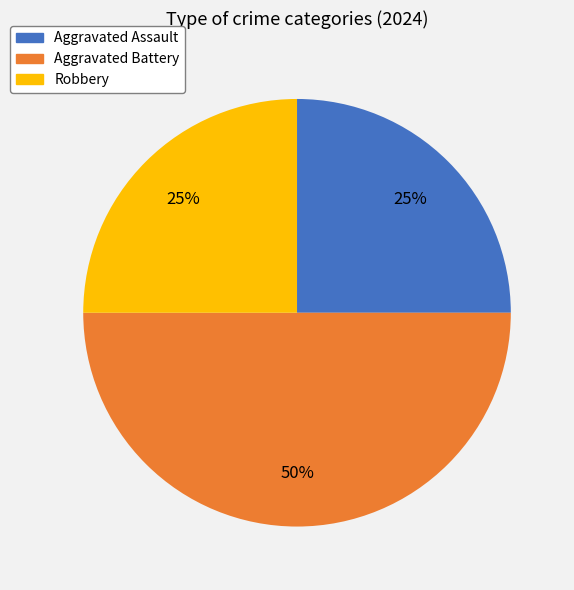

To the nearest percent, what is the combined percentage of Aggravated Assault and Aggravated Battery?

75%